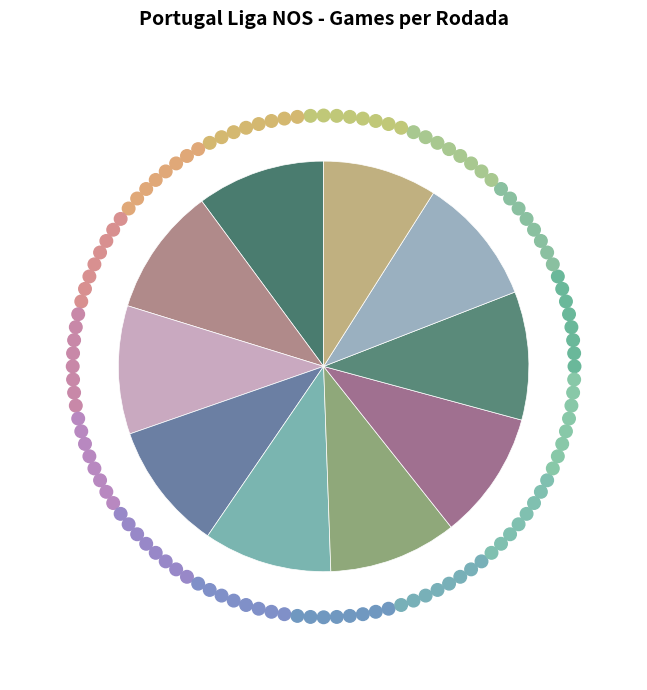

How many slices are in this pie chart?

10